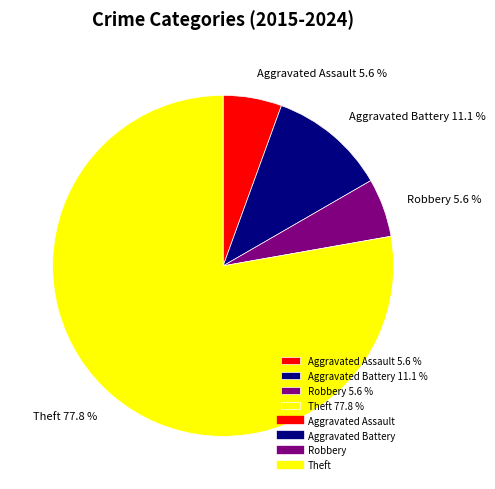

Does any single category account for the majority?

Yes